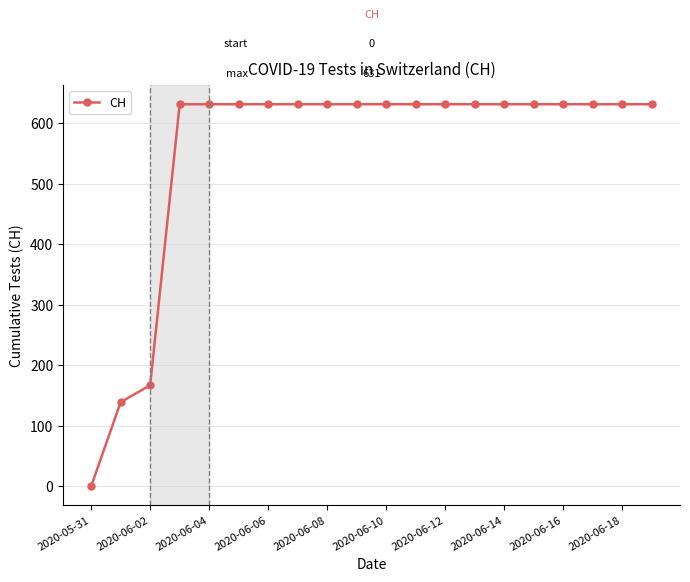

What is the greatest value displayed?

631